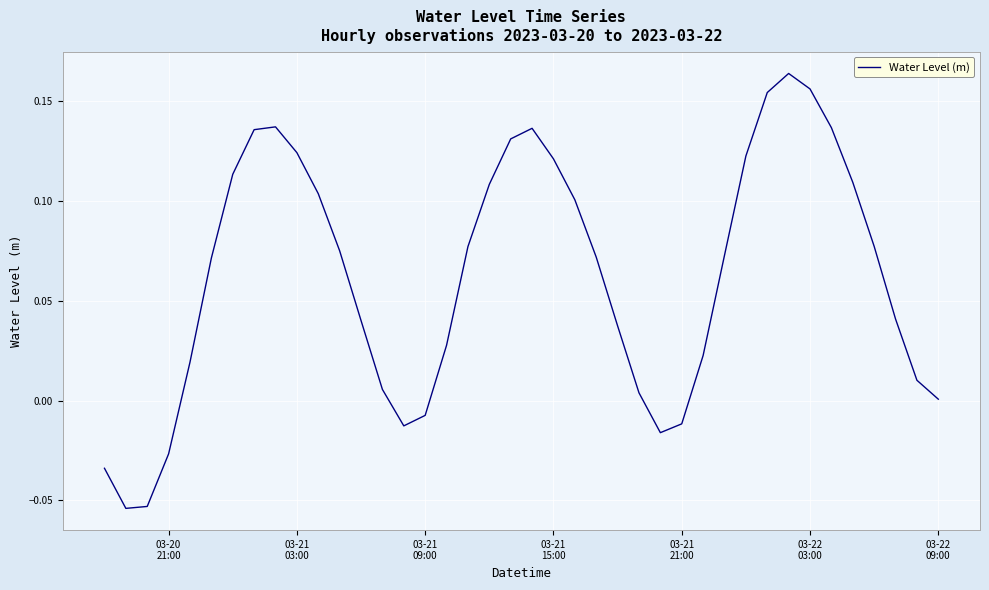

Does the chart have visible grid lines?

Yes